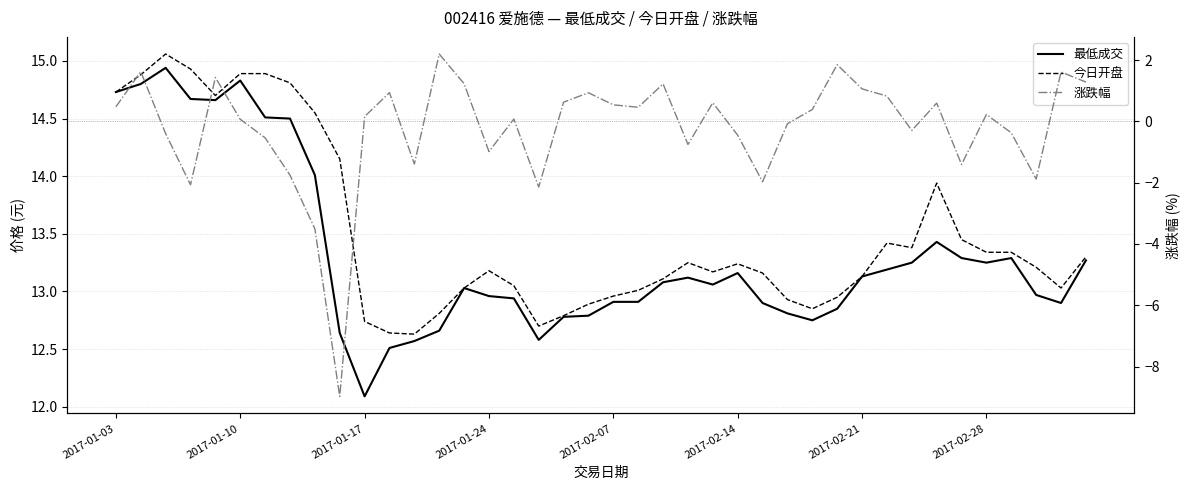

Does the chart display data point markers on the line(s)?

No